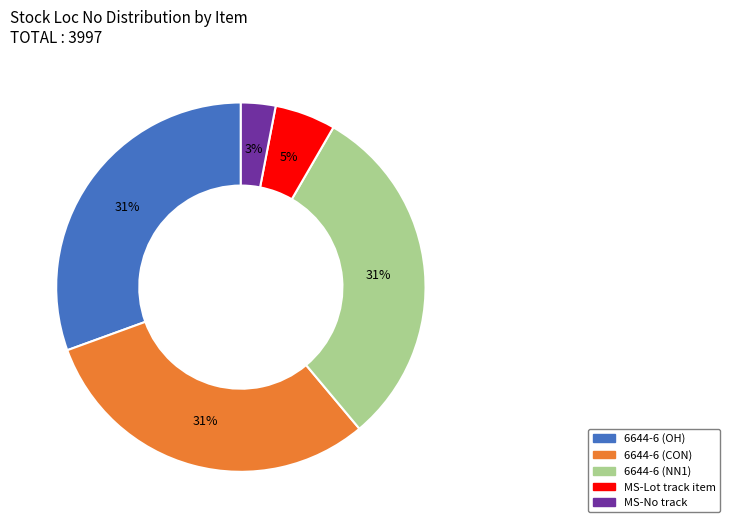

Is the sum of 6644-6 (NN1) and MS-No track greater than half?

No